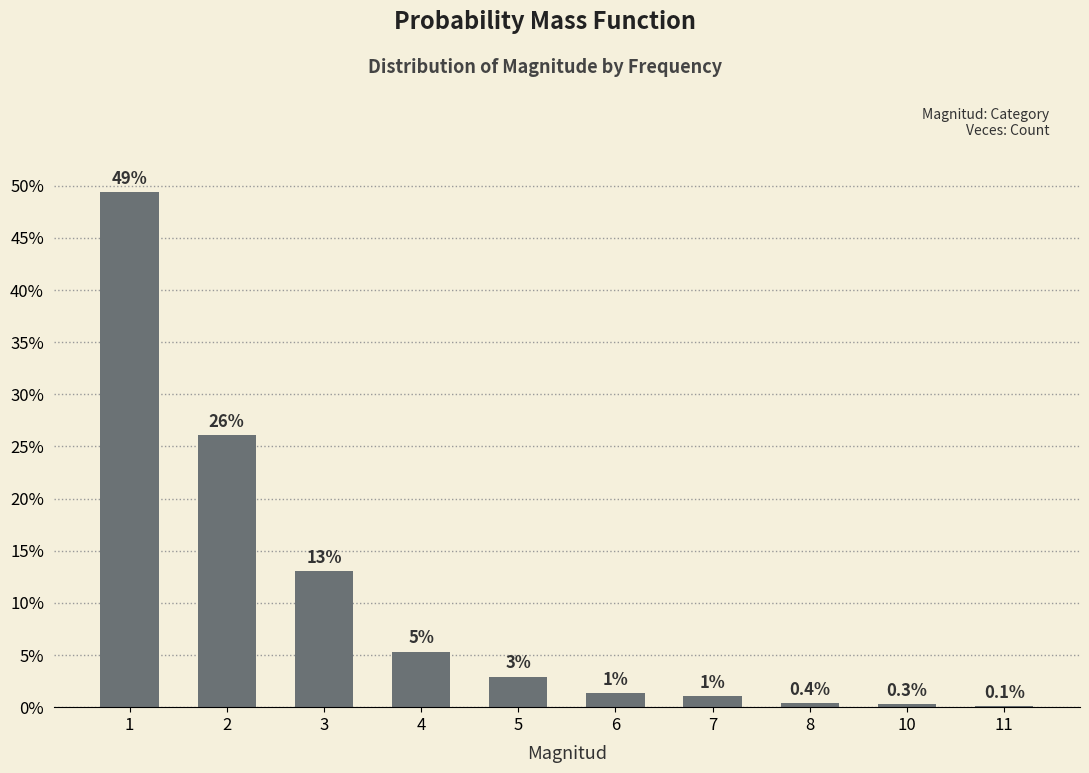

List the labels in order of value, largest first.

1, 2, 3, 4, 5, 6, 7, 8, 10, 11